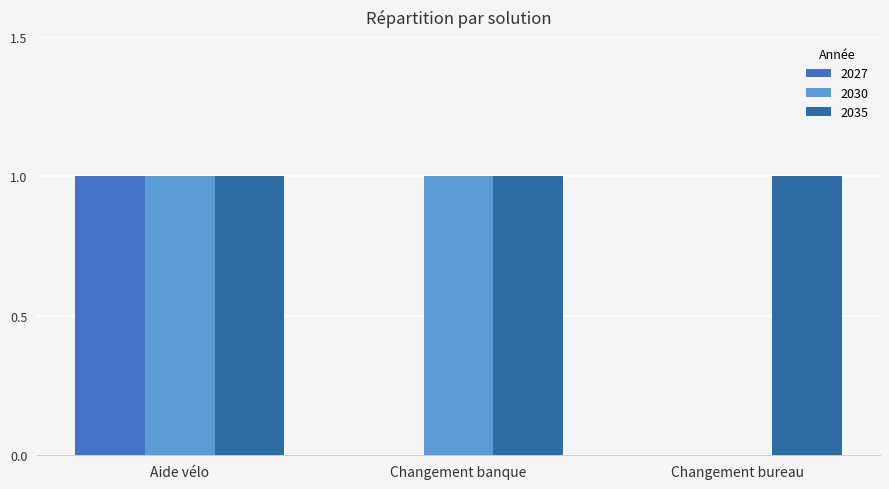

What is the total value across all series at Aide vélo?

3